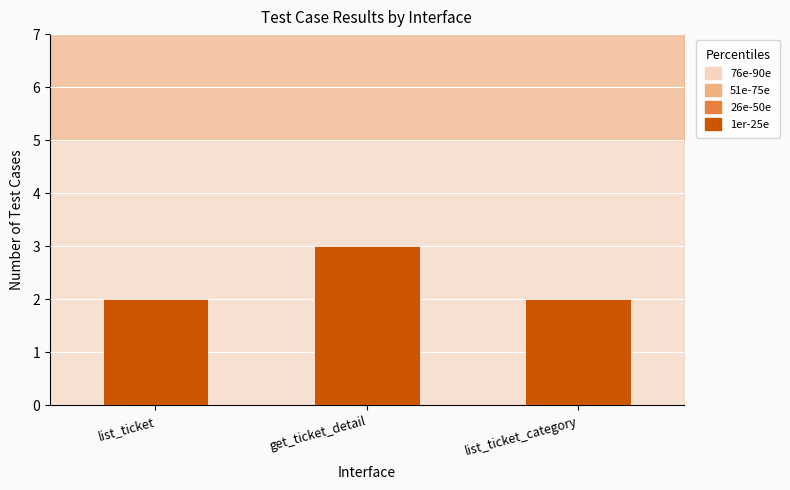

What is the sum of all values?

7